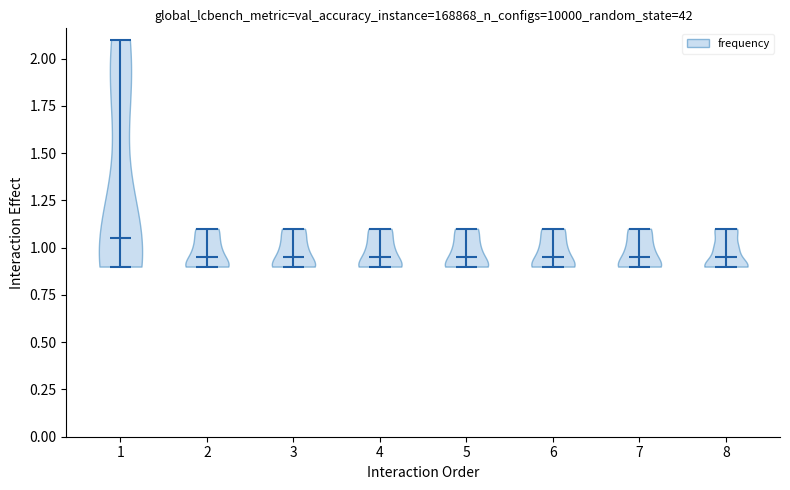

Reading left to right, read every violin against the y-axis: where its median line is, and the lowest and highest points it reaches. The values are not printed on the chart, so give them approximately, as read against the axis.

1: median line 1.05, lowest point 0.90, highest point 2.10
2: median line 0.95, lowest point 0.90, highest point 1.10
3: median line 0.95, lowest point 0.90, highest point 1.10
4: median line 0.95, lowest point 0.90, highest point 1.10
5: median line 0.95, lowest point 0.90, highest point 1.10
6: median line 0.95, lowest point 0.90, highest point 1.10
7: median line 0.95, lowest point 0.90, highest point 1.10
8: median line 0.95, lowest point 0.90, highest point 1.10